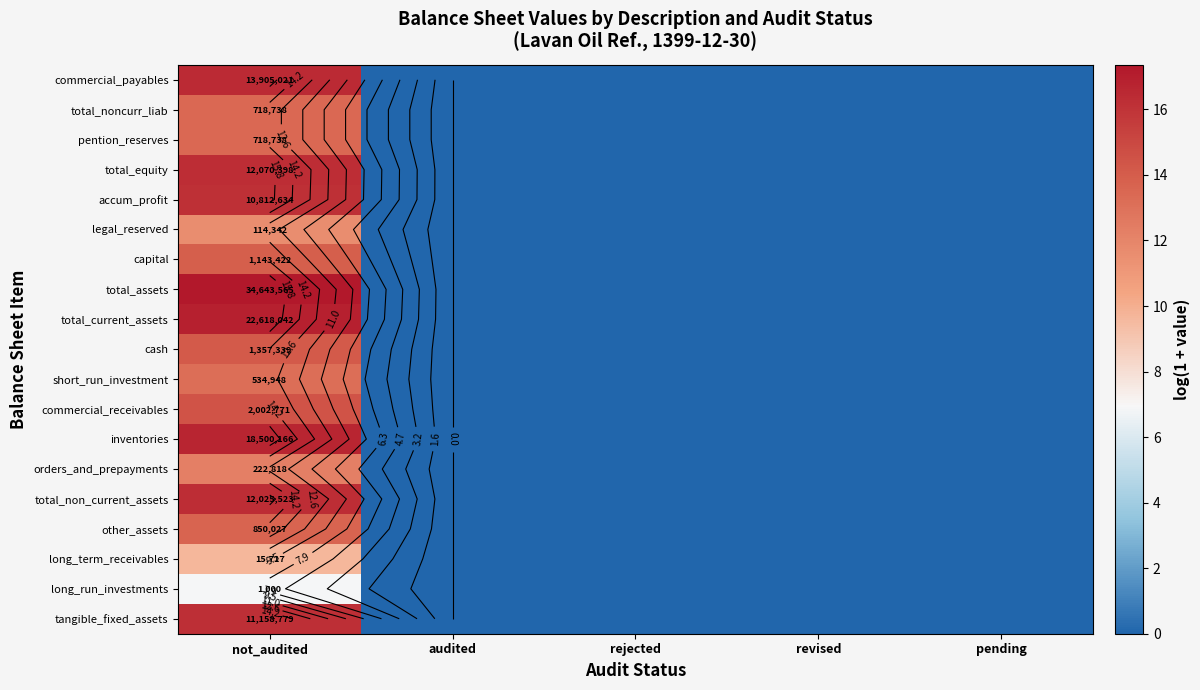

At how many categories does at least one series exceed 15?

1